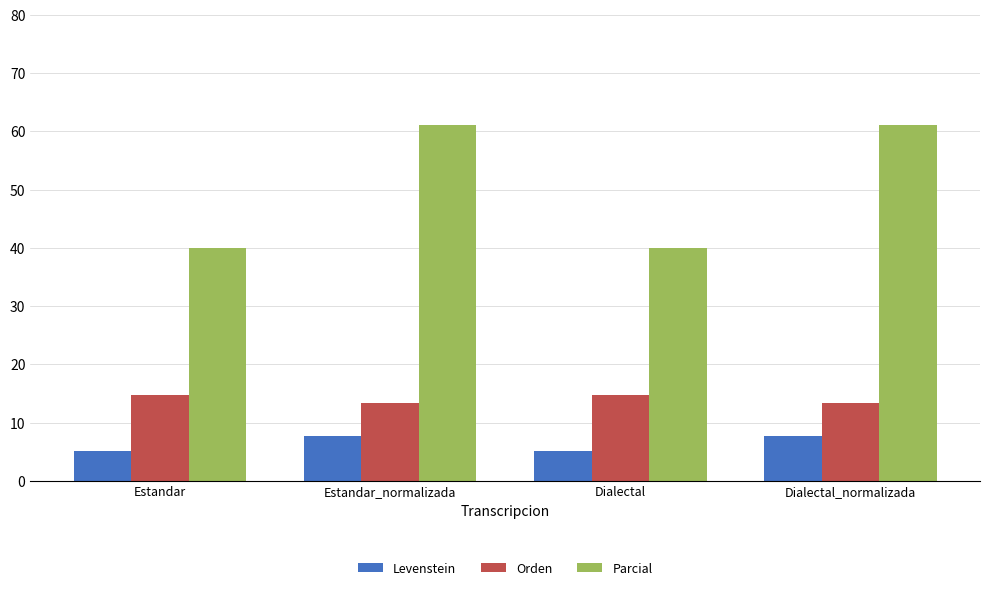

What is the sum of all Orden values?

56.3